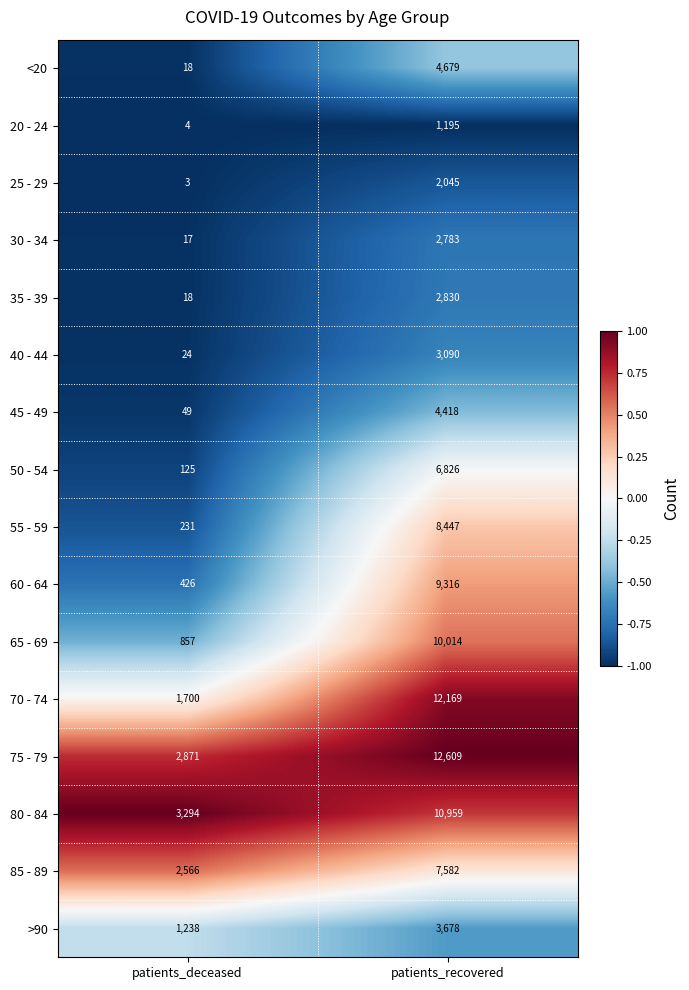

What is the sum of all 25 - 29 values?

2048